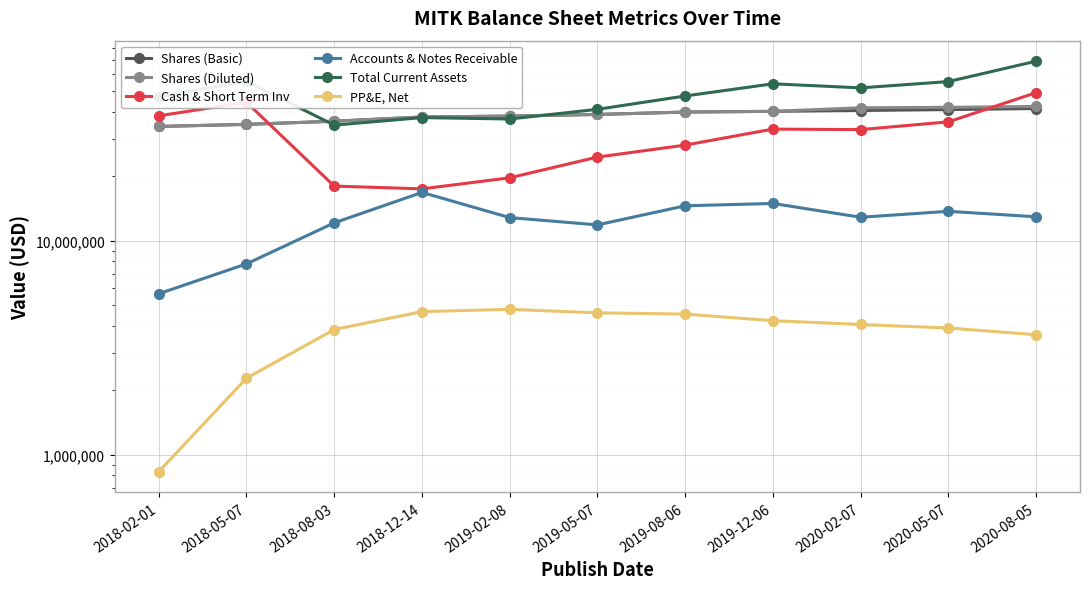

How many categories are shown in the chart?

11